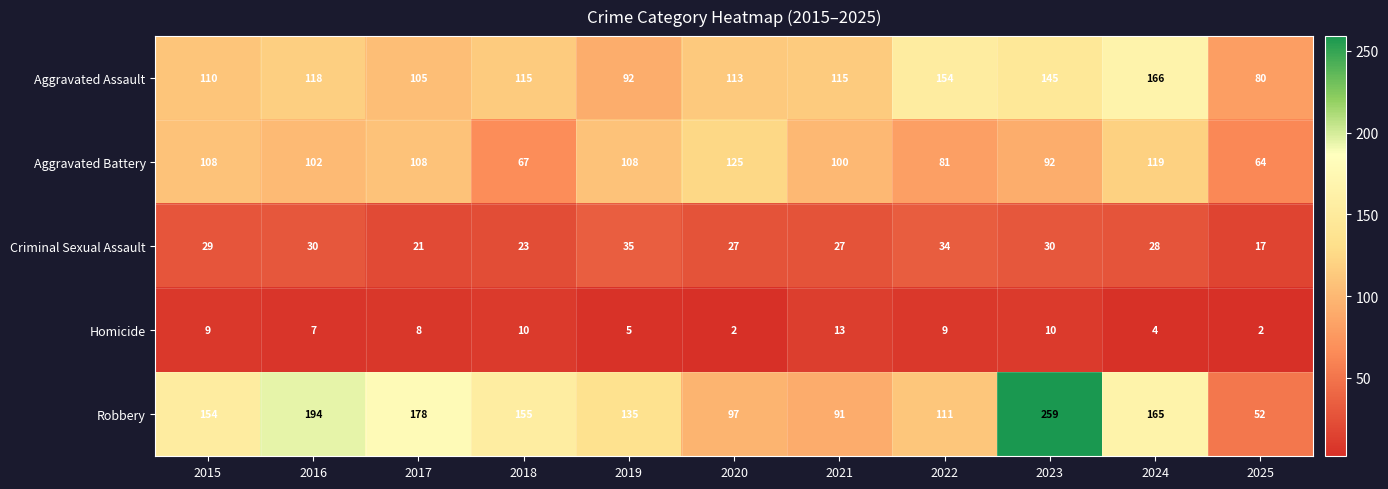

At which label does Aggravated Assault reach its peak?

2024